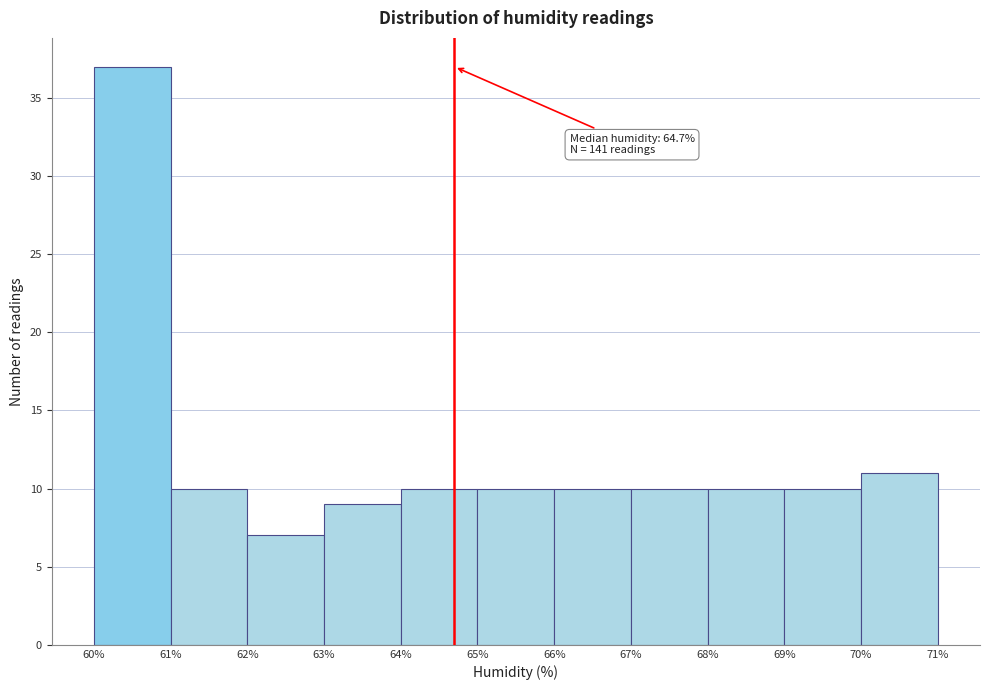

Which range on the x-axis has the tallest bar?

60% to 61%